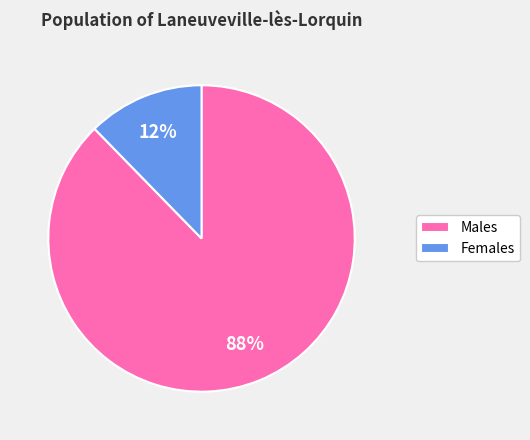

Do Males and Females together represent more than half of the pie?

Yes